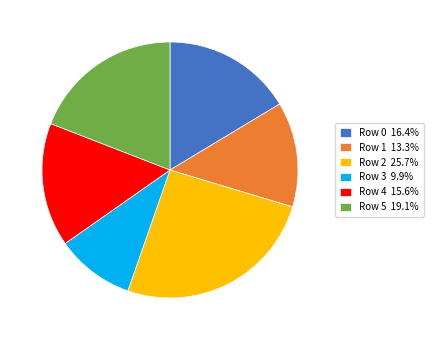

To the nearest percent, what is the combined percentage of 4 and 5?

35%